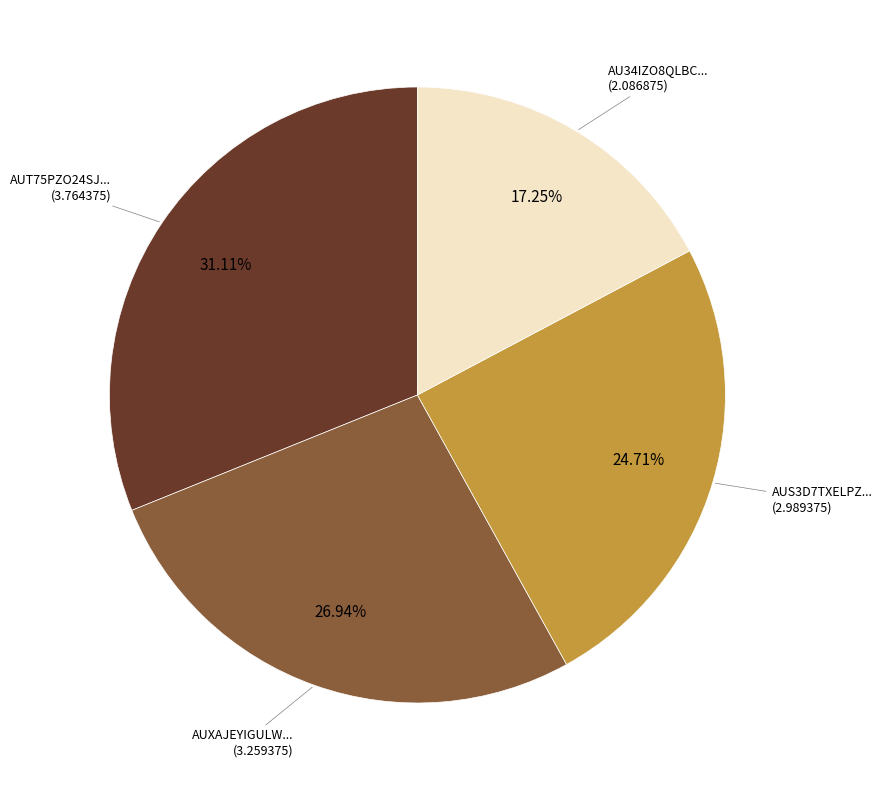

Does any single category account for the majority?

No